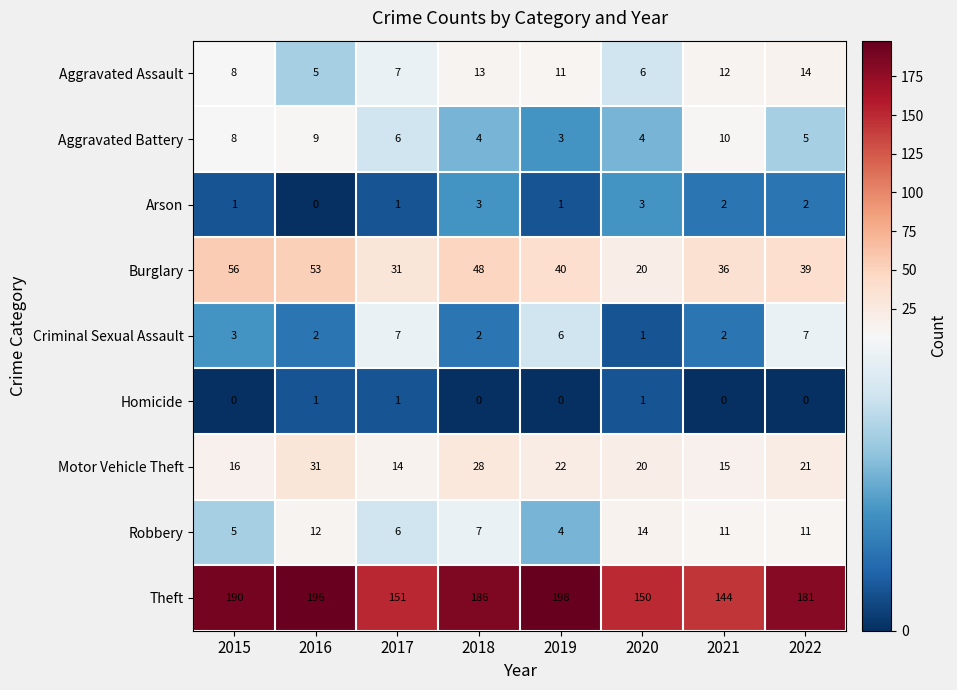

Where does the Motor Vehicle Theft series first go above 21?

2016